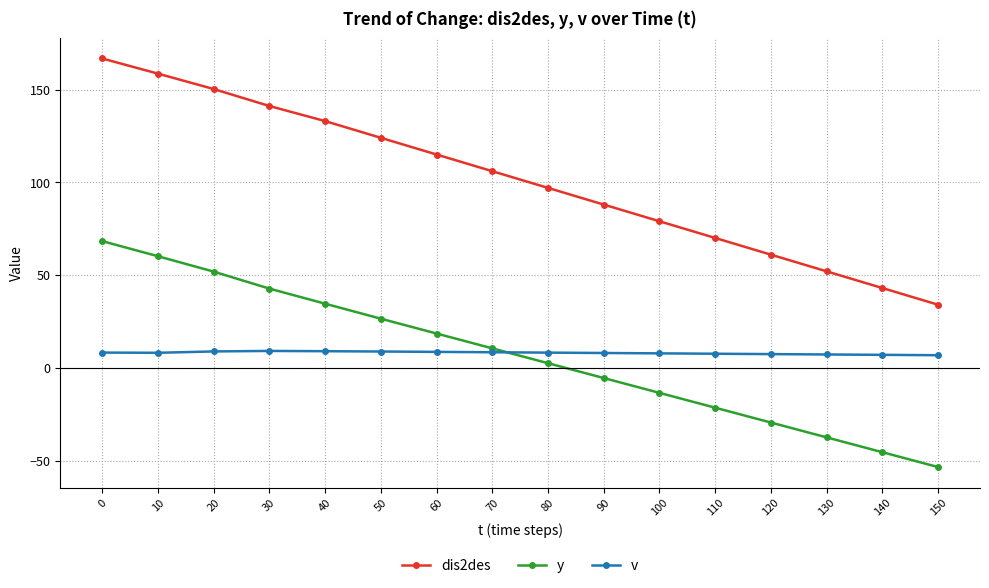

What is the total value across all series at 150?

-12.7